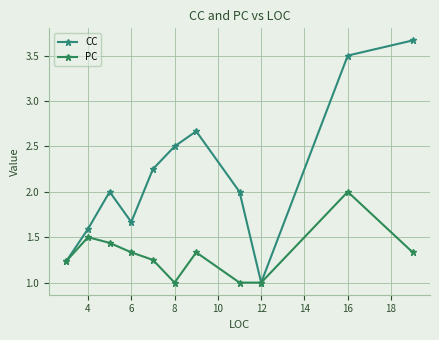

Is this an area chart (filled region under the line)?

No